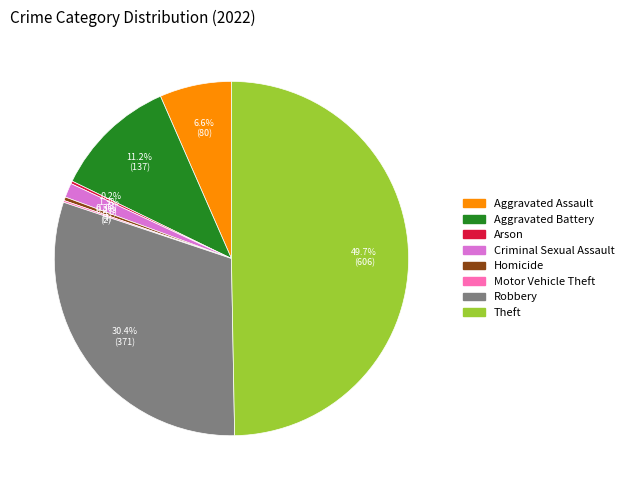

What percentage is NOT represented by Aggravated Assault?

93.4%